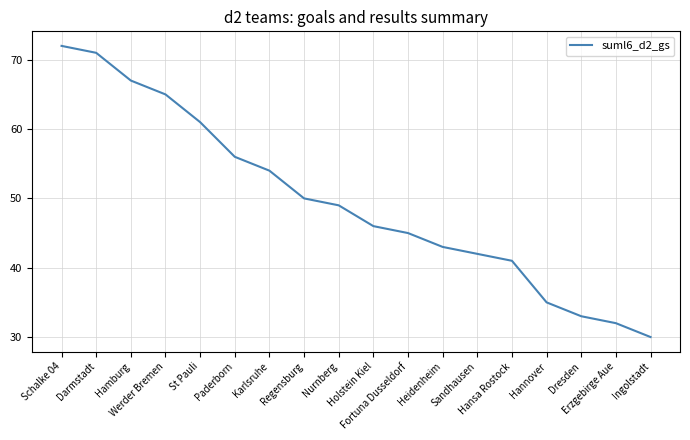

What is the difference between the maximum and minimum values?

42